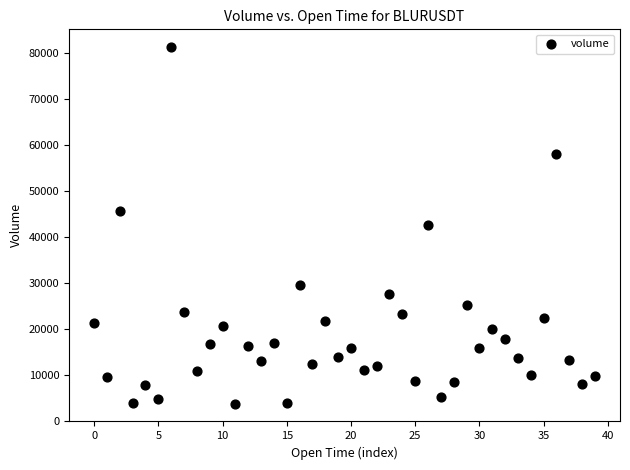

How many data points are displayed?

40